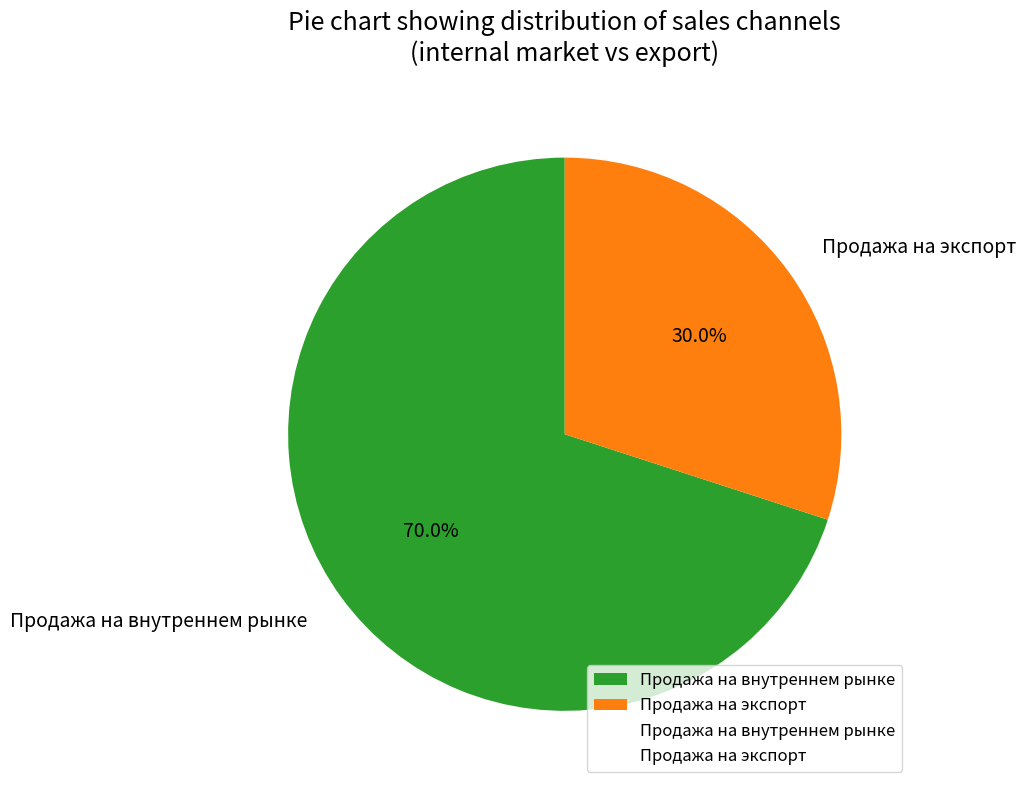

Between Продажа на экспорт and Продажа на внутреннем рынке, which is larger?

Продажа на внутреннем рынке